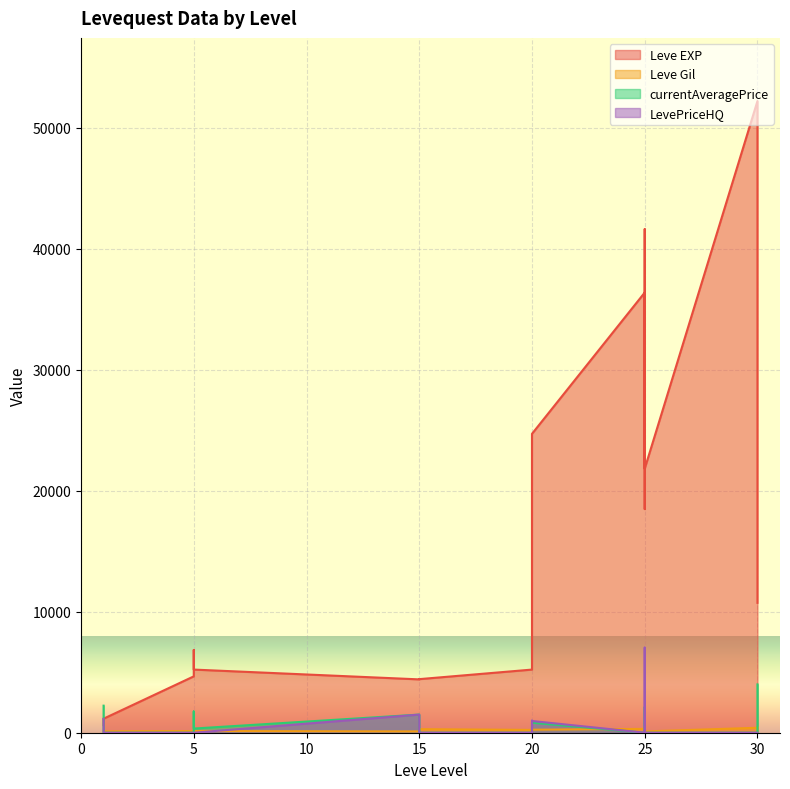

True or false: Leve Gil and Leve EXP intersect in this chart.

False